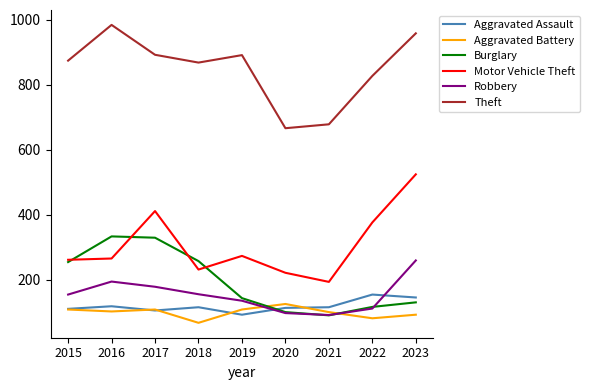

What value does the Burglary series have at 2023, to the nearest 5?

130